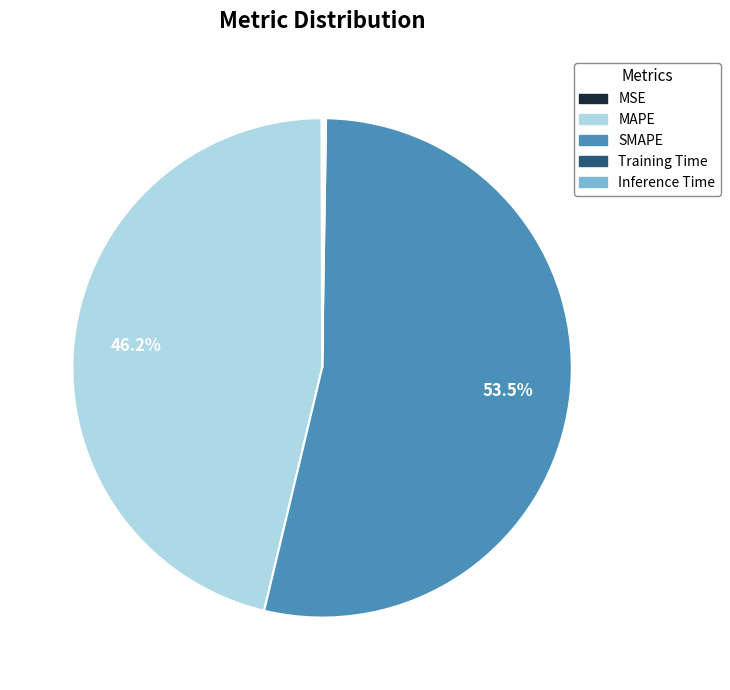

Does any single category account for the majority?

Yes